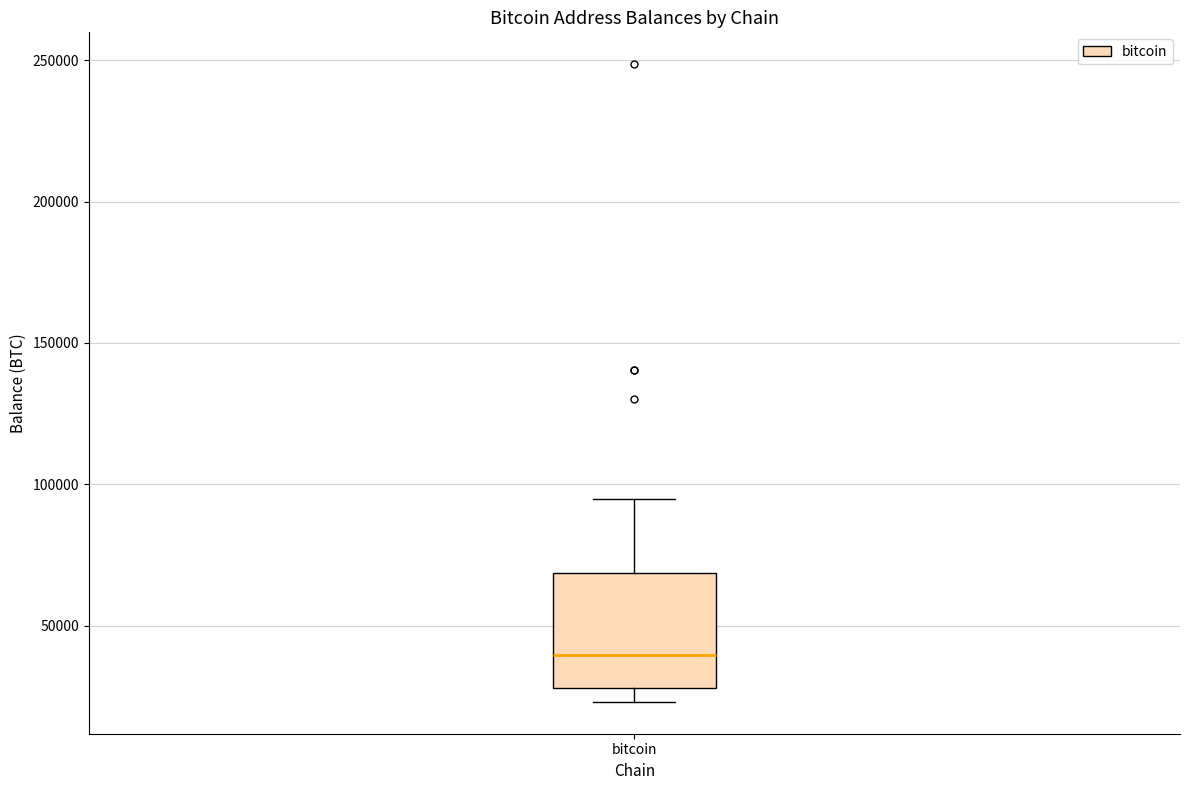

Read this box plot against the y-axis: the position of the median line, the range covered by the box, and the ends of both whiskers. The values are not printed on the chart, so give them approximately, as read against the axis.

median 40000, box 30000 to 70000, whiskers 25000 to 95000